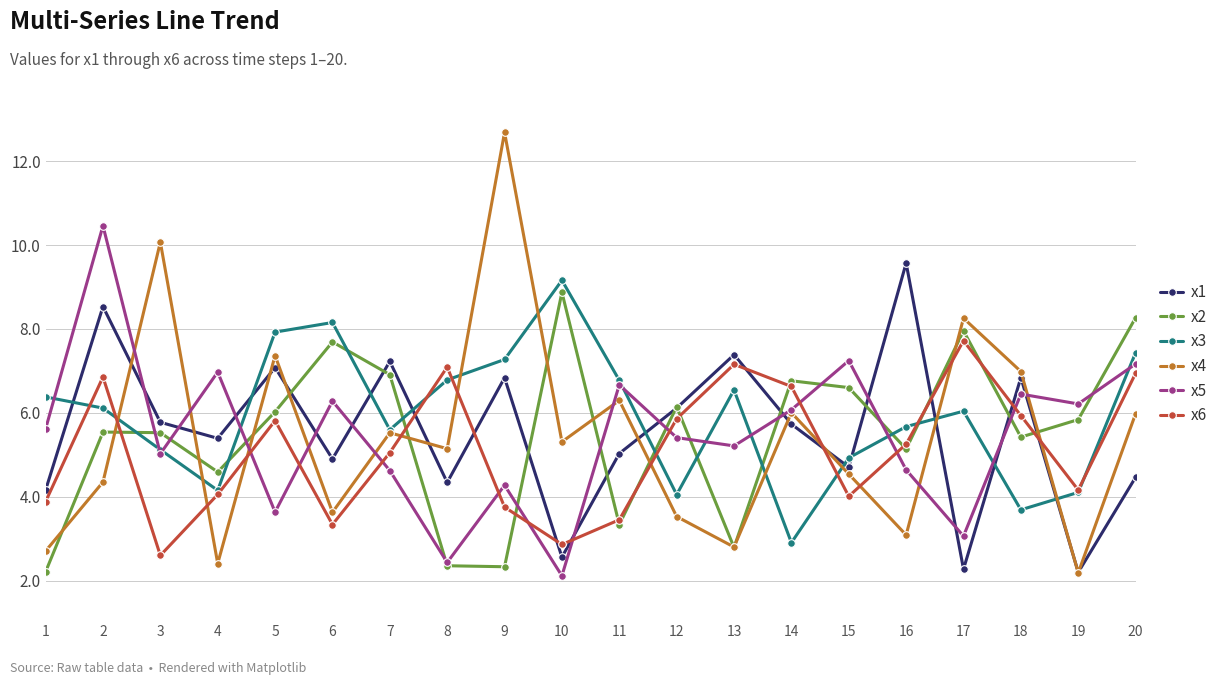

Which series ends up on top after the final intersection of x4 and x6?

x6